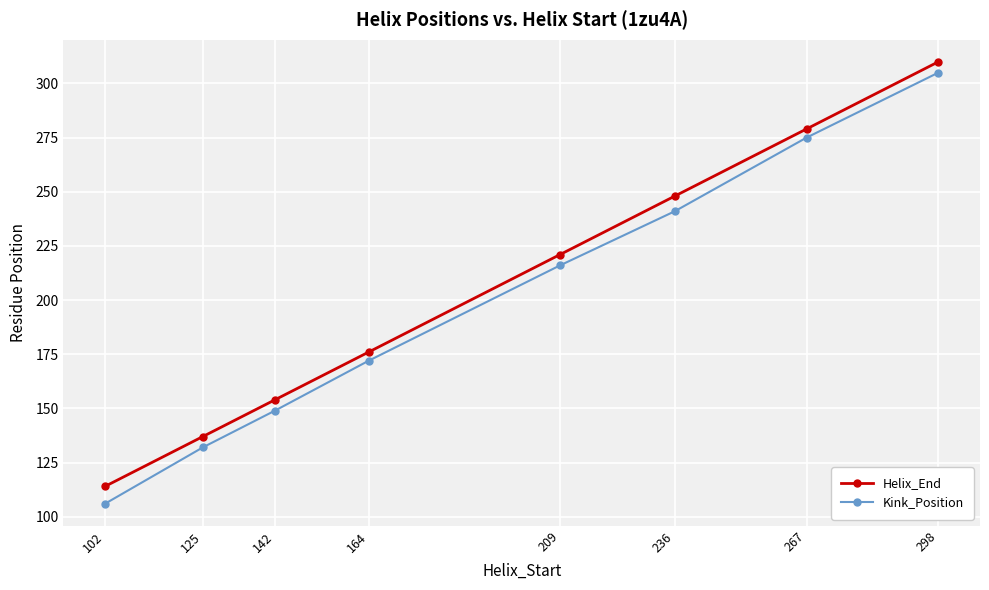

Reading left to right, what are all the values shown in this chart?

Helix_End: 114	137	154	176	221	248	279	310
Kink_Position: 106	132	149	172	216	241	275	305